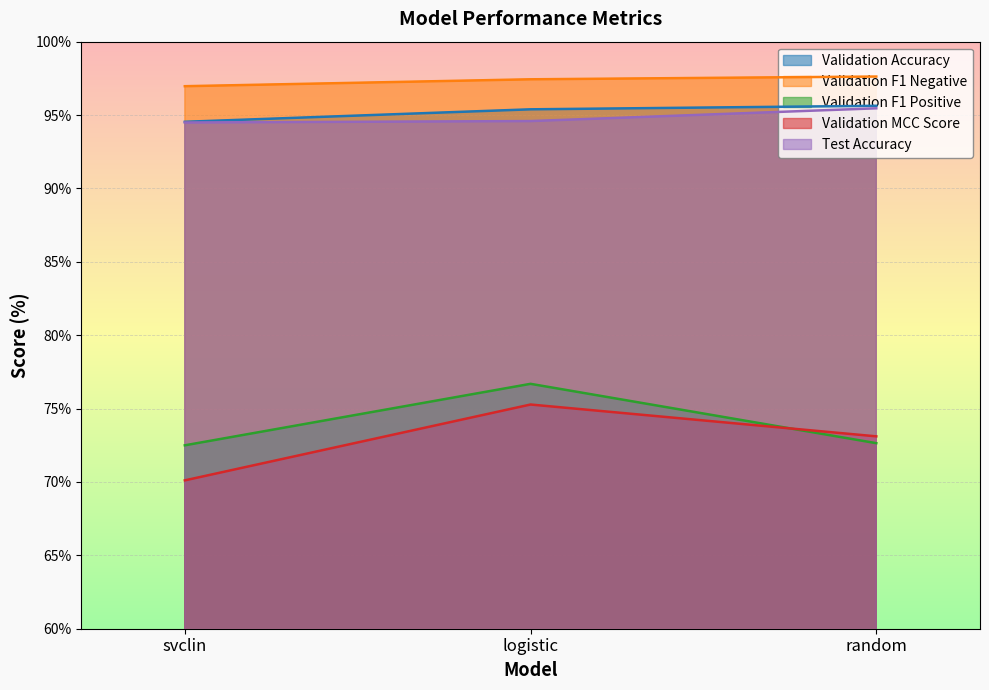

Where is Validation MCC Score nearest to the value 72?

random